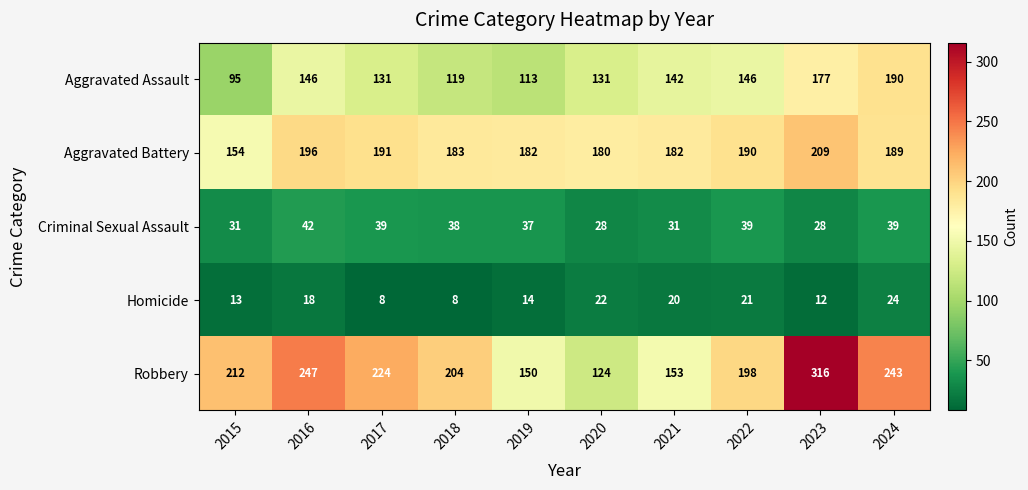

What is the smallest value displayed?

8